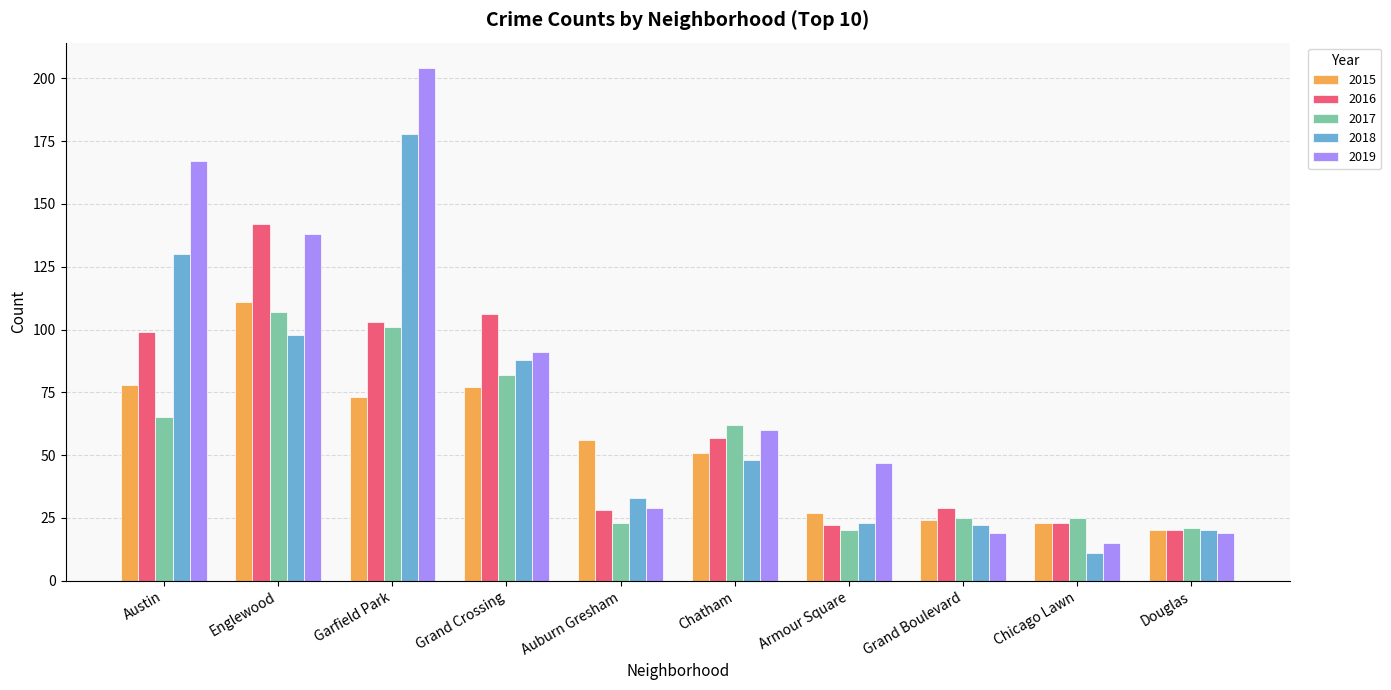

What is the total value across all series at Auburn Gresham?

169